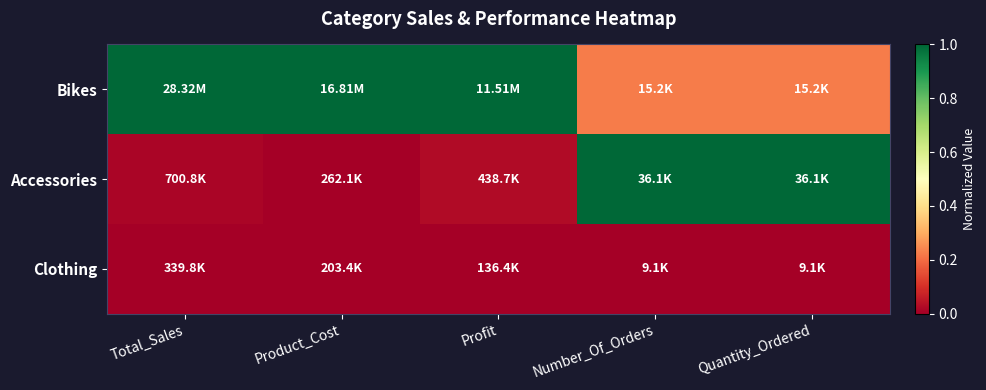

Rank the series by their average value, from highest to lowest.

Bikes, Accessories, Clothing